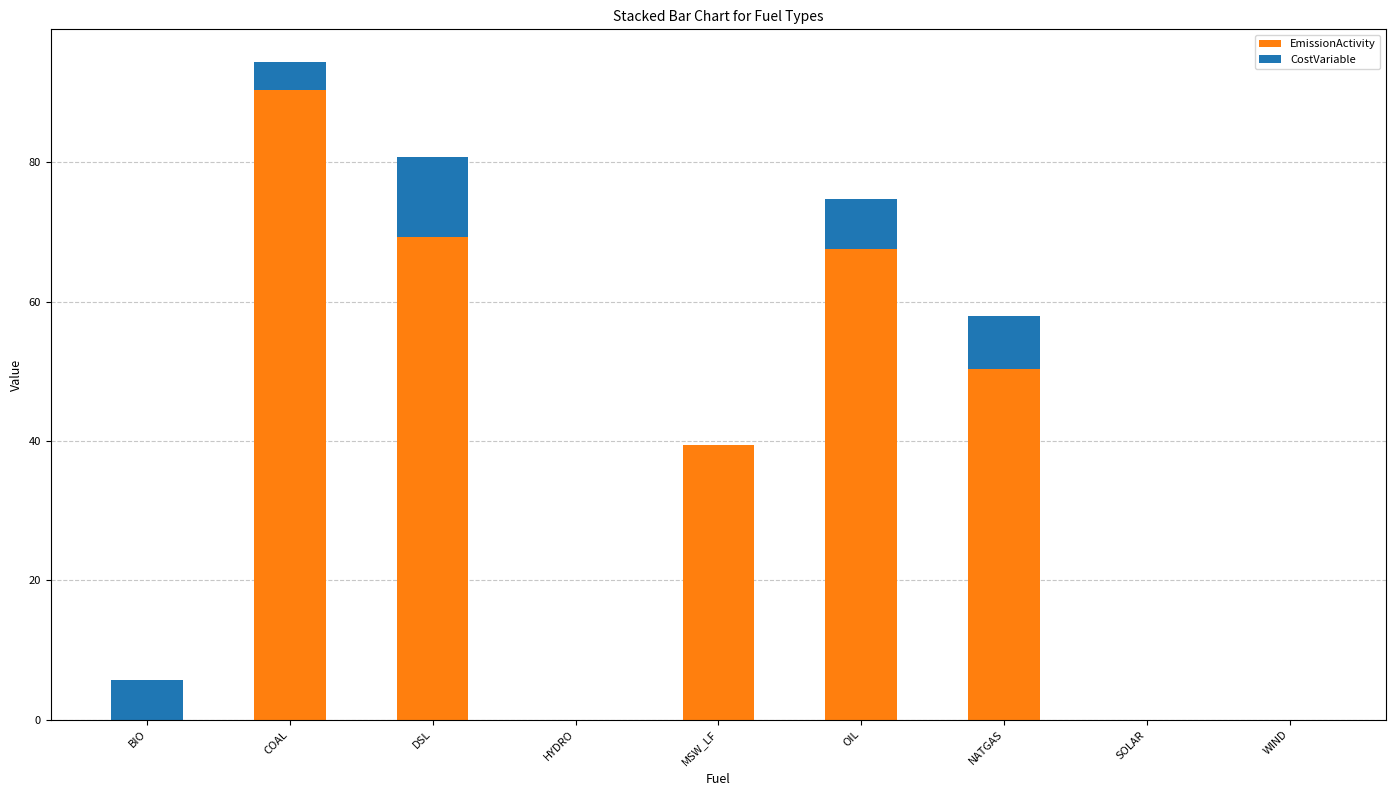

What is the sum of the EmissionActivity values at MSW_LF and WIND?

39.5